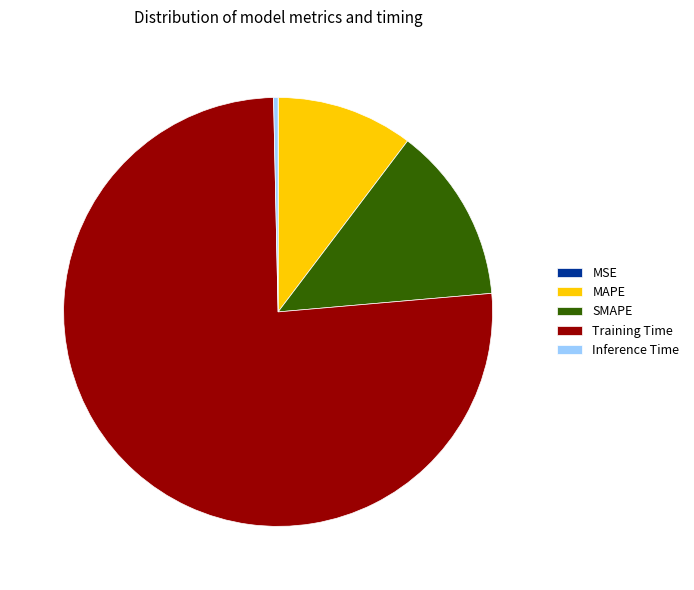

Between SMAPE and Inference Time, which is larger?

SMAPE